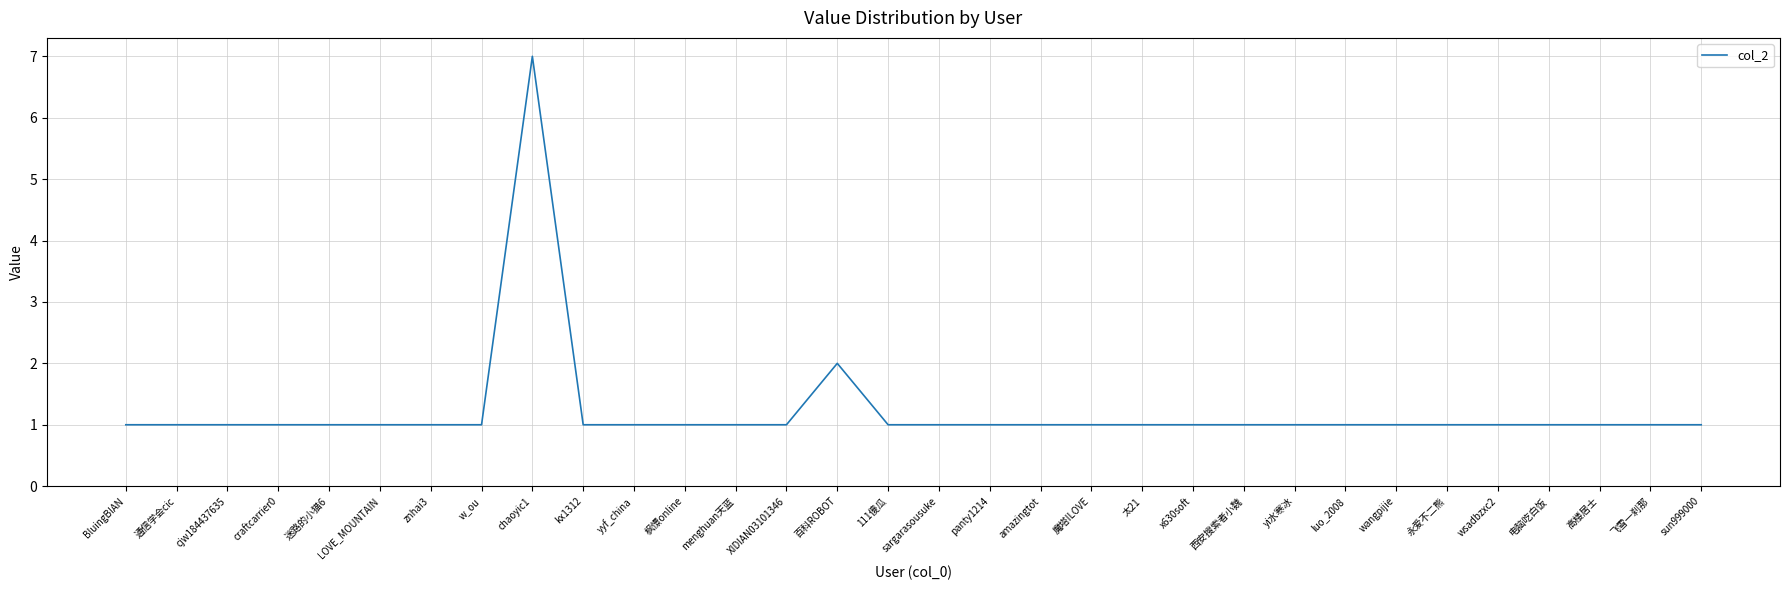

What position from the left is x630soft?

22